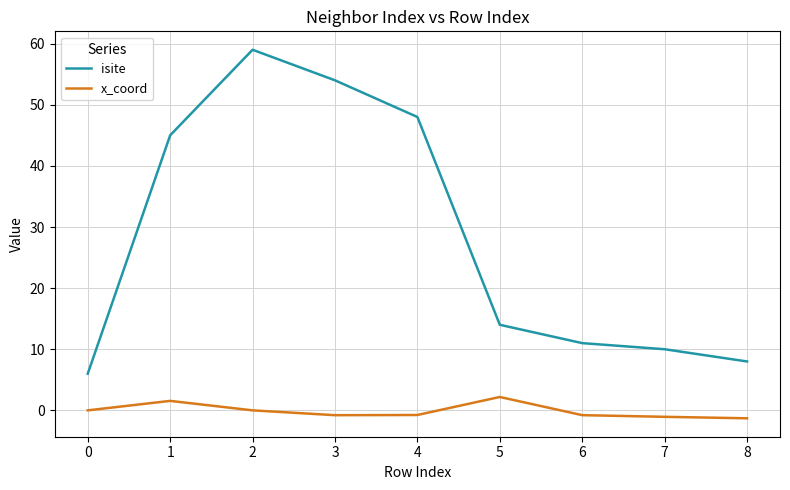

List the series in order of their overall mean, lowest first.

x_coord, isite